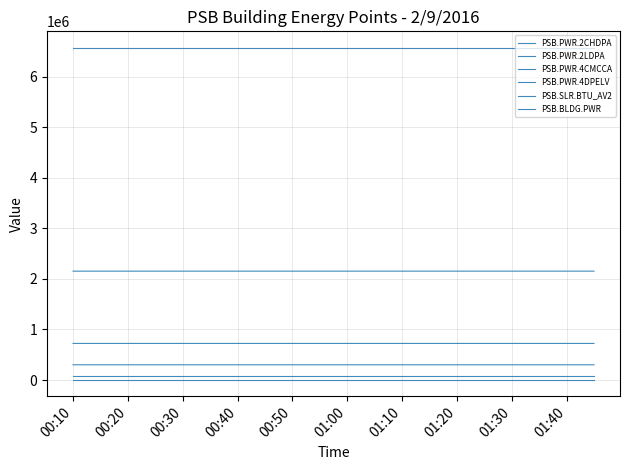

Does the chart display data point markers on the line(s)?

No